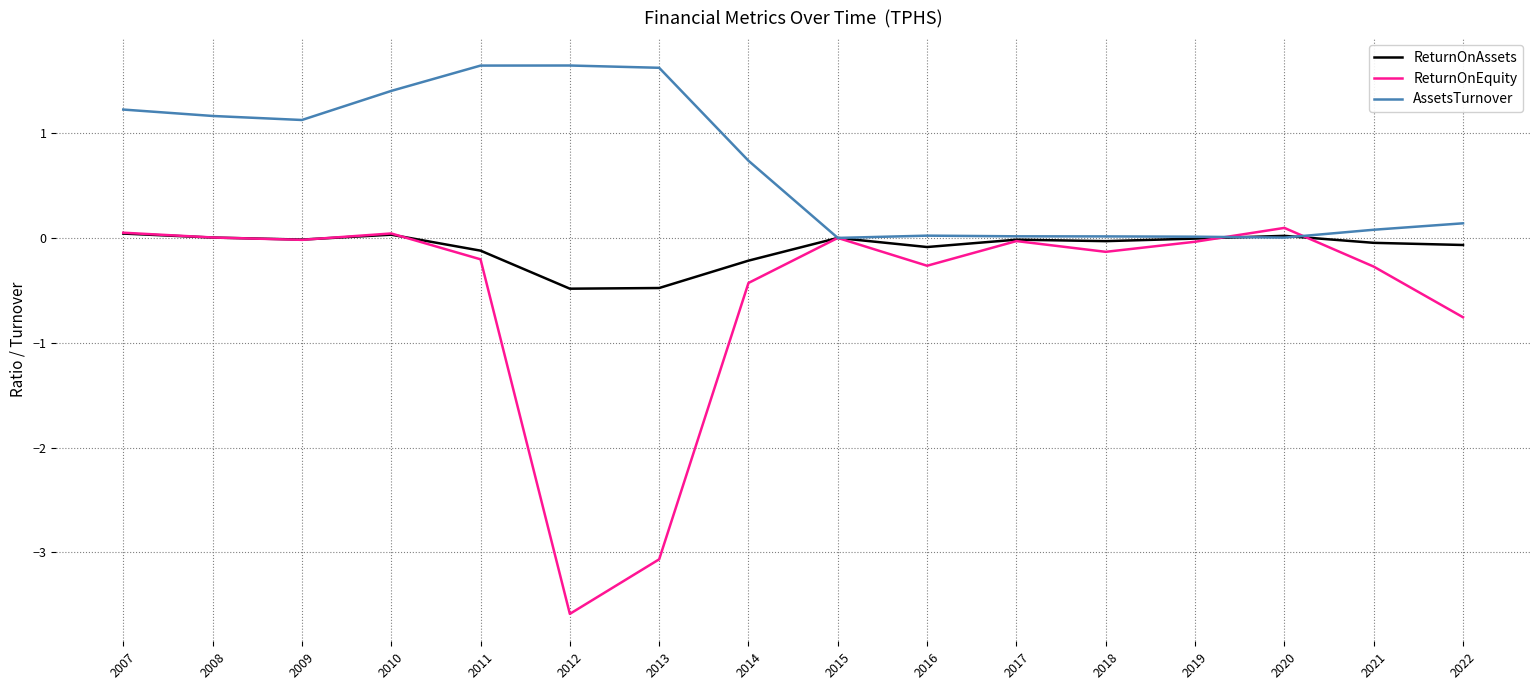

What is the spread (max minus min) of values at 2014?

1.2